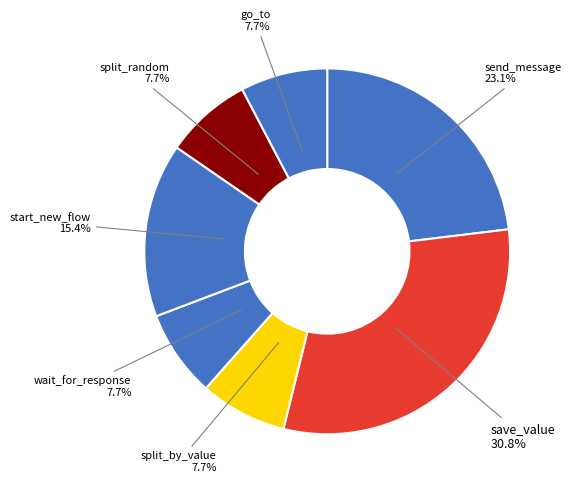

To the nearest percent, what percentage of the pie is send_message?

23%